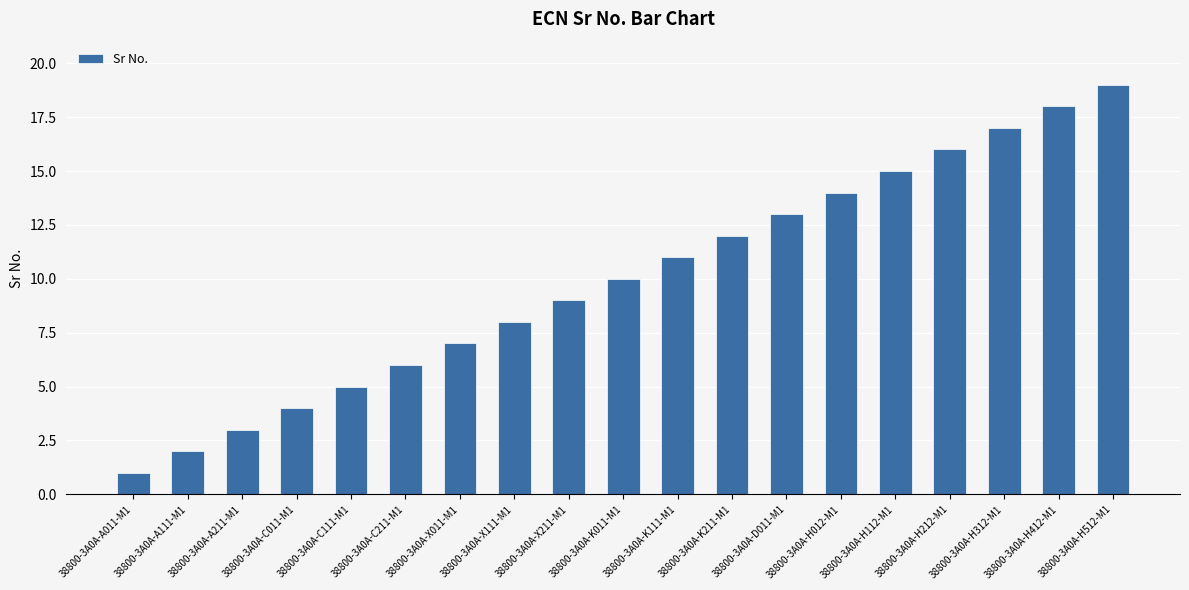

What is the sum of the values at 38800-3A0A-A011-M1 and 38800-3A0A-H412-M1?

19